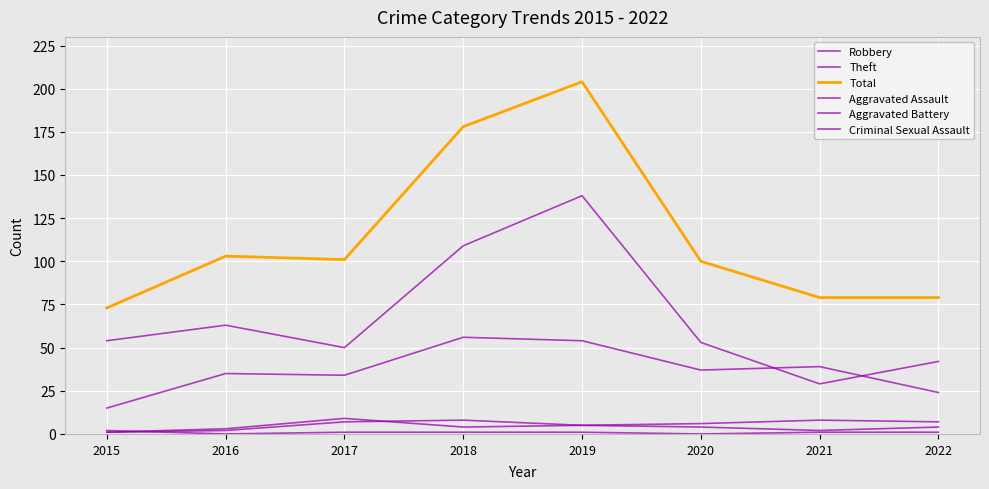

Reading right to left, list all the values displayed in this chart.

Robbery: 24	39	37	54	56	34	35	15
Theft: 42	29	53	138	109	50	63	54
Total: 79	79	100	204	178	101	103	73
Aggravated Assault: 4	2	4	5	8	7	2	1
Aggravated Battery: 7	8	6	5	4	9	3	1
Criminal Sexual Assault: 1	1	0	1	1	1	0	2